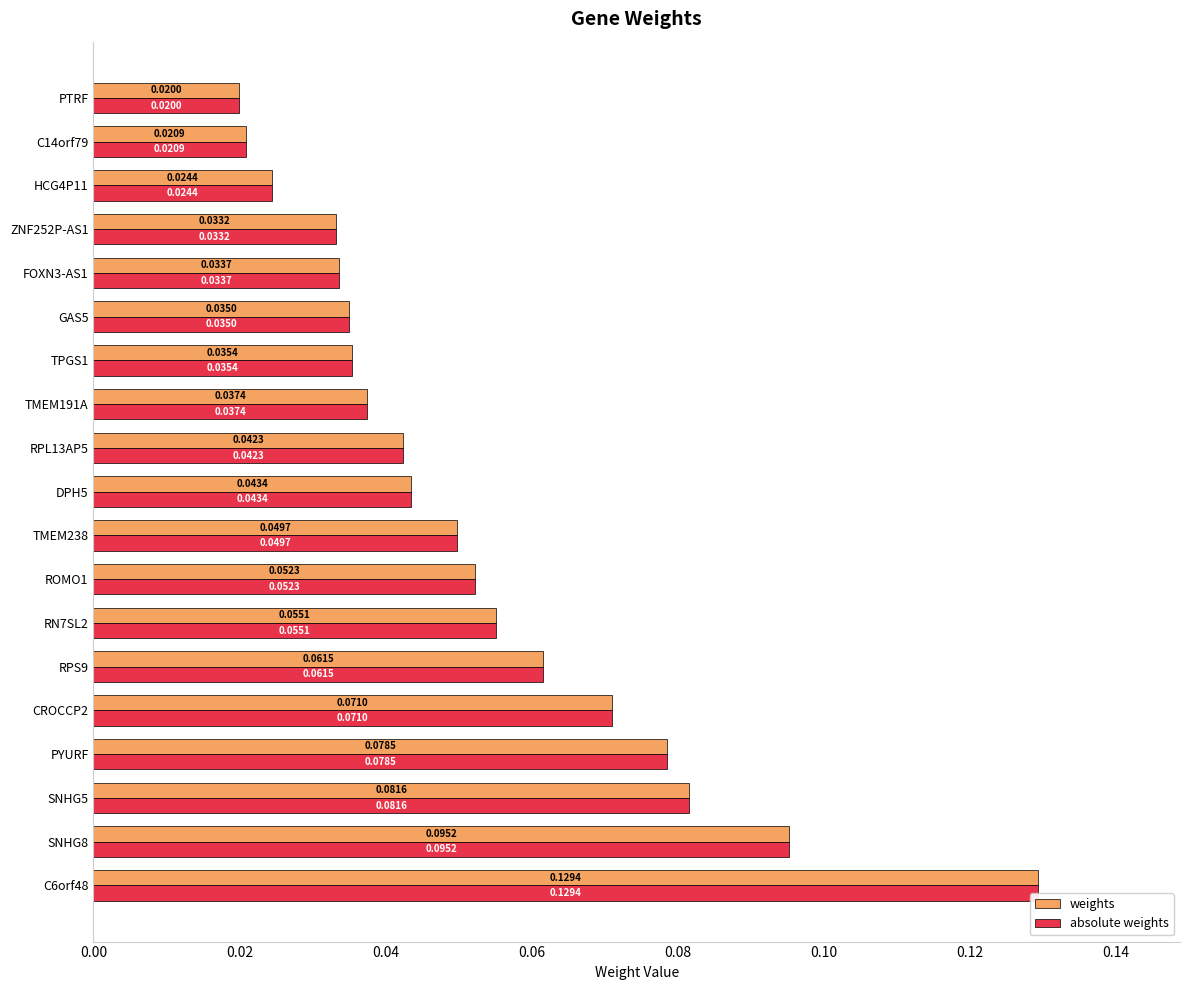

At which label is weights closest to 0?

PTRF